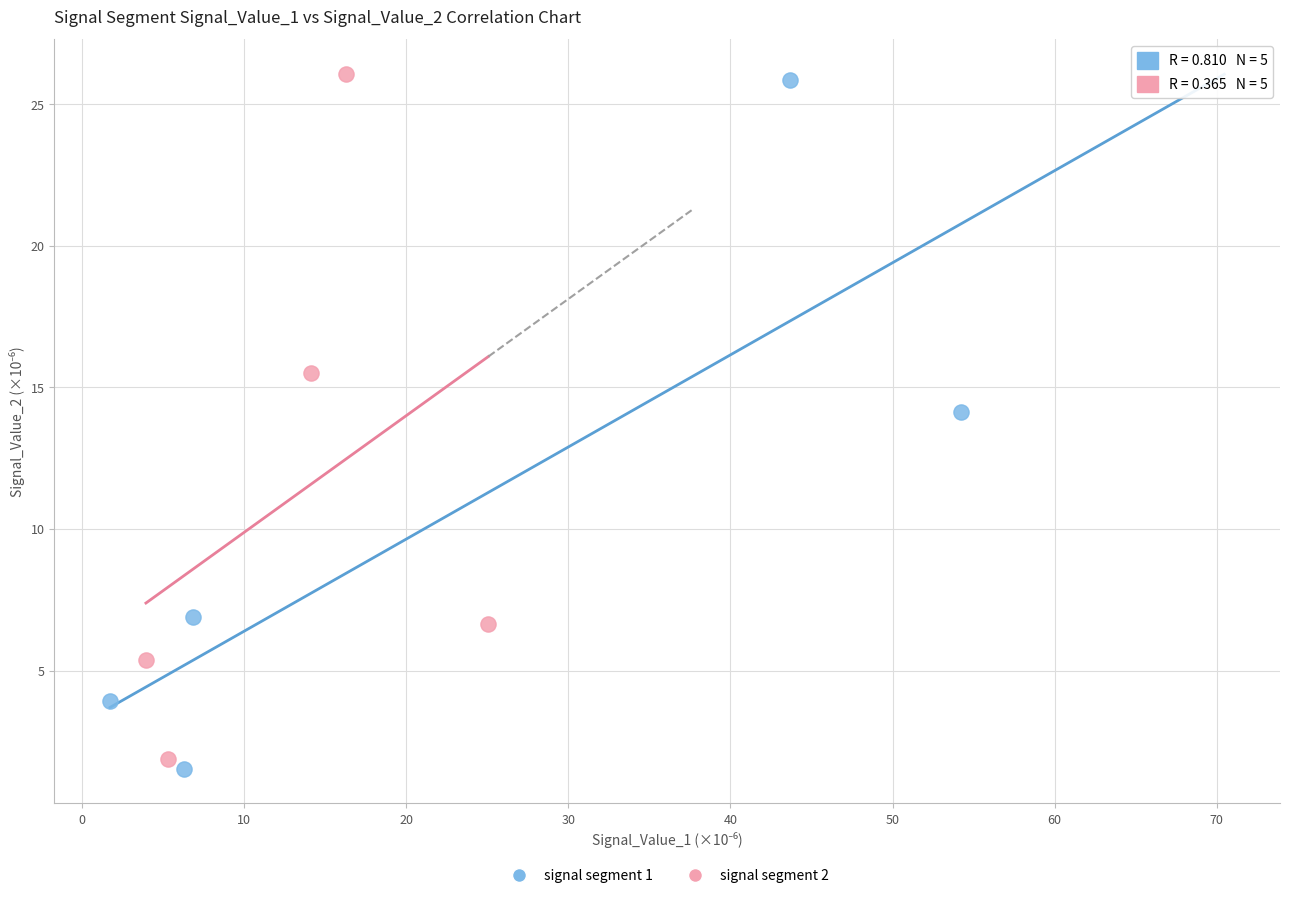

Which series has the largest Y range (max minus min)?

signal segment 1